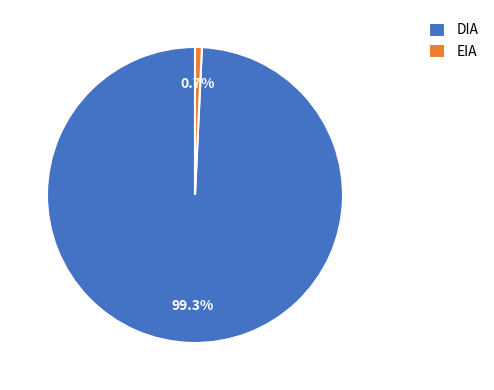

Which category has the smallest portion of the pie?

EIA